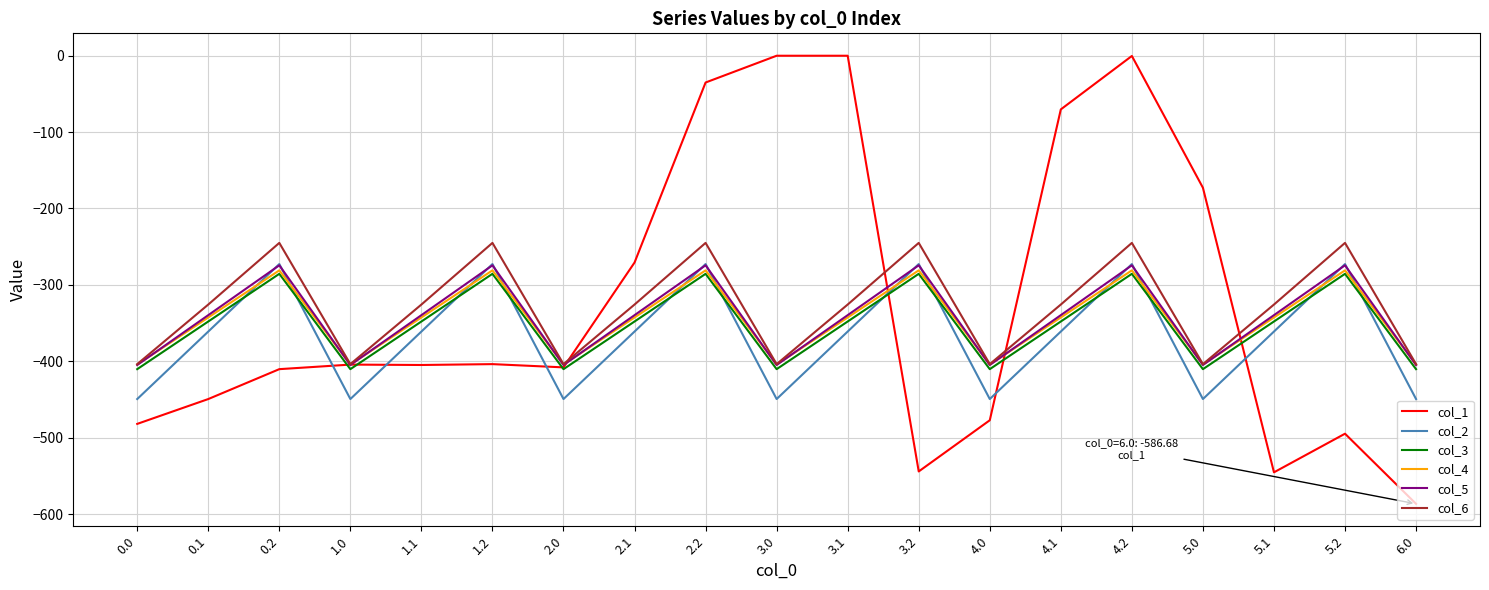

What is the sum of all col_2 values?

-6949.3